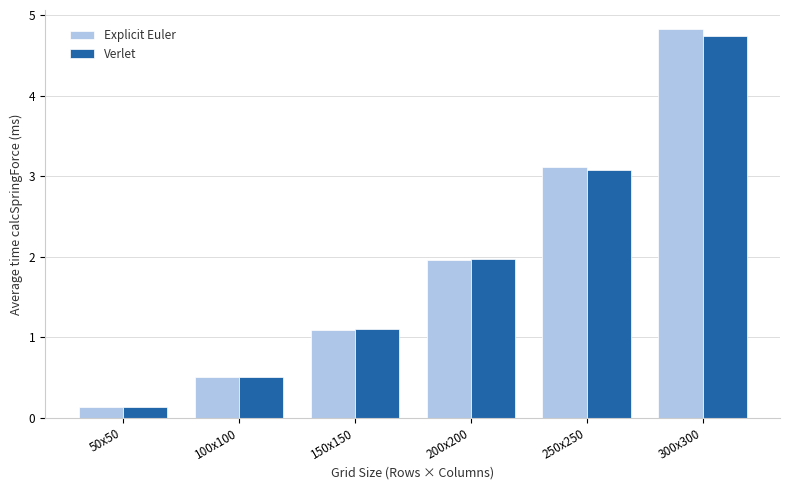

Which series changed the most between 50x50 and 150x150?

Verlet